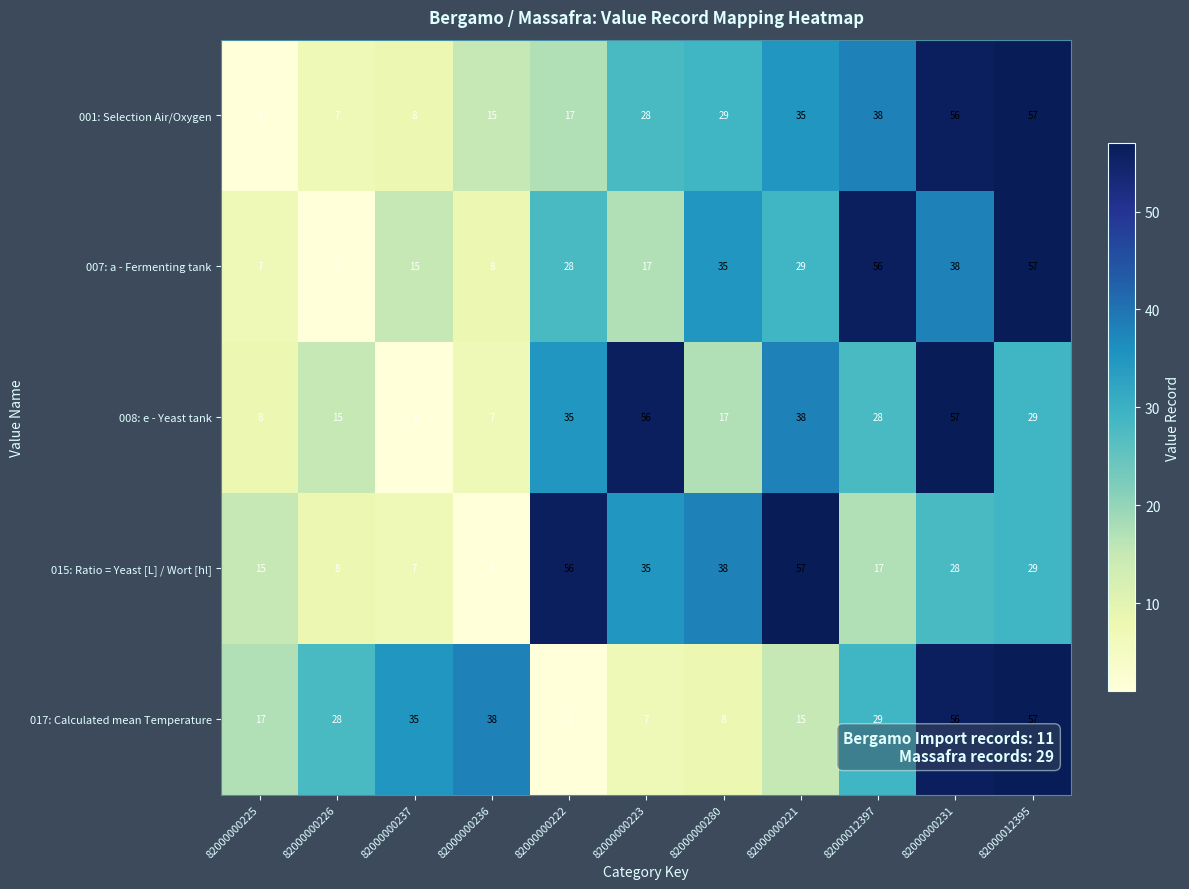

Rank the series at 82000000223 from lowest to highest value.

017: Calculated mean Temperature, 007: a - Fermenting tank, 001: Selection Air/Oxygen, 015: Ratio = Yeast [L] / Wort [hl], 008: e - Yeast tank